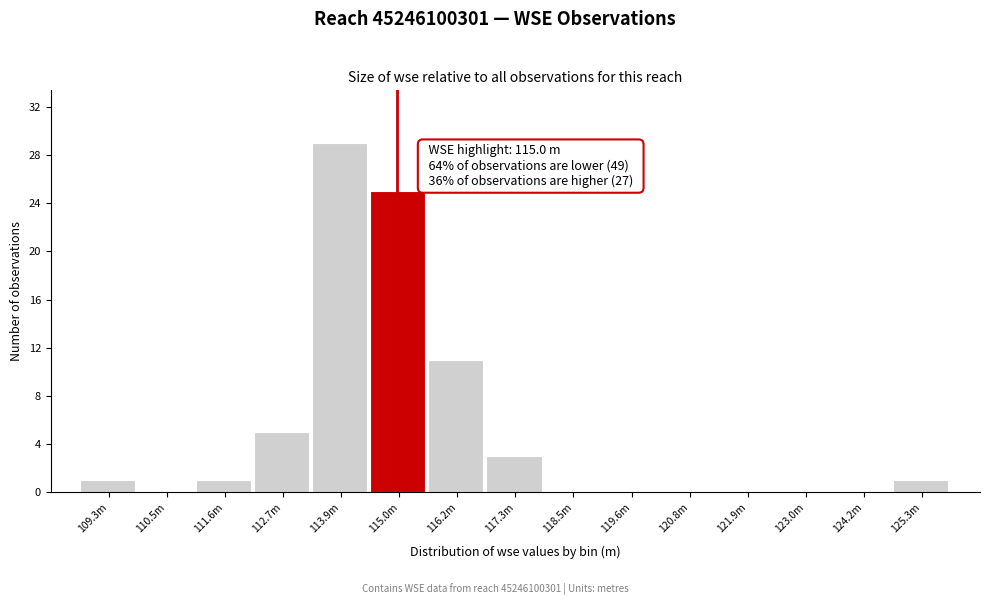

Reading right to left, transcribe all the data shown in this chart.

125.3m=1	124.2m=0	123.0m=0	121.9m=0	120.8m=0	119.6m=0	118.5m=0	117.3m=3	116.2m=11	115.0m=25	113.9m=29	112.7m=5	111.6m=1	110.5m=0	109.3m=1